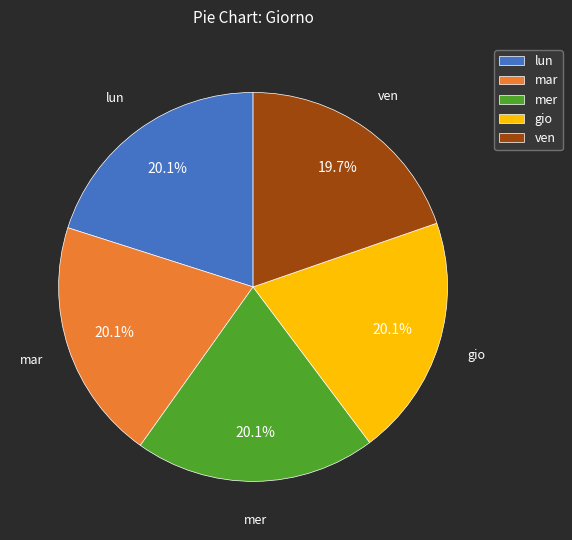

Is the sum of gio and mer greater than half?

No